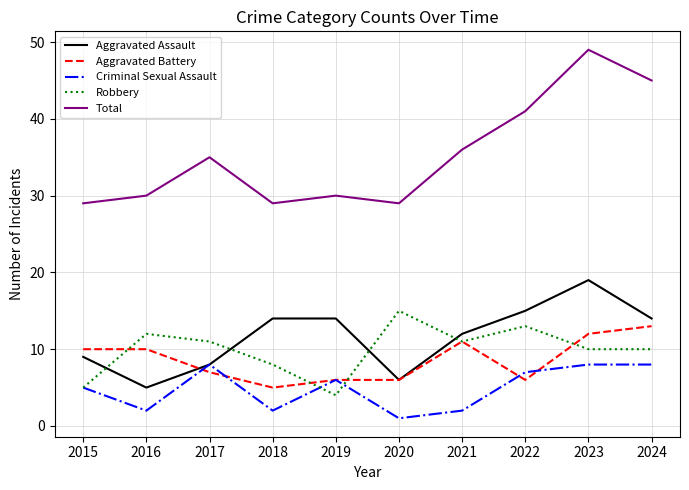

List the series in order of their peak value, highest first.

Total, Aggravated Assault, Robbery, Aggravated Battery, Criminal Sexual Assault